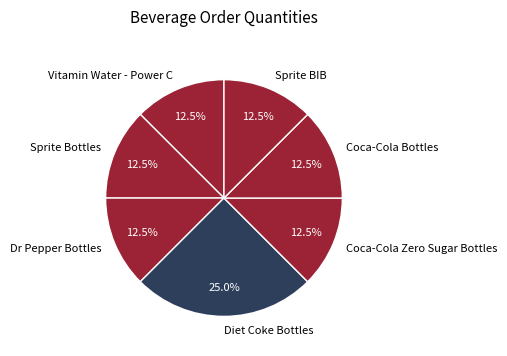

Which category has the biggest portion of the pie?

Diet Coke Bottles